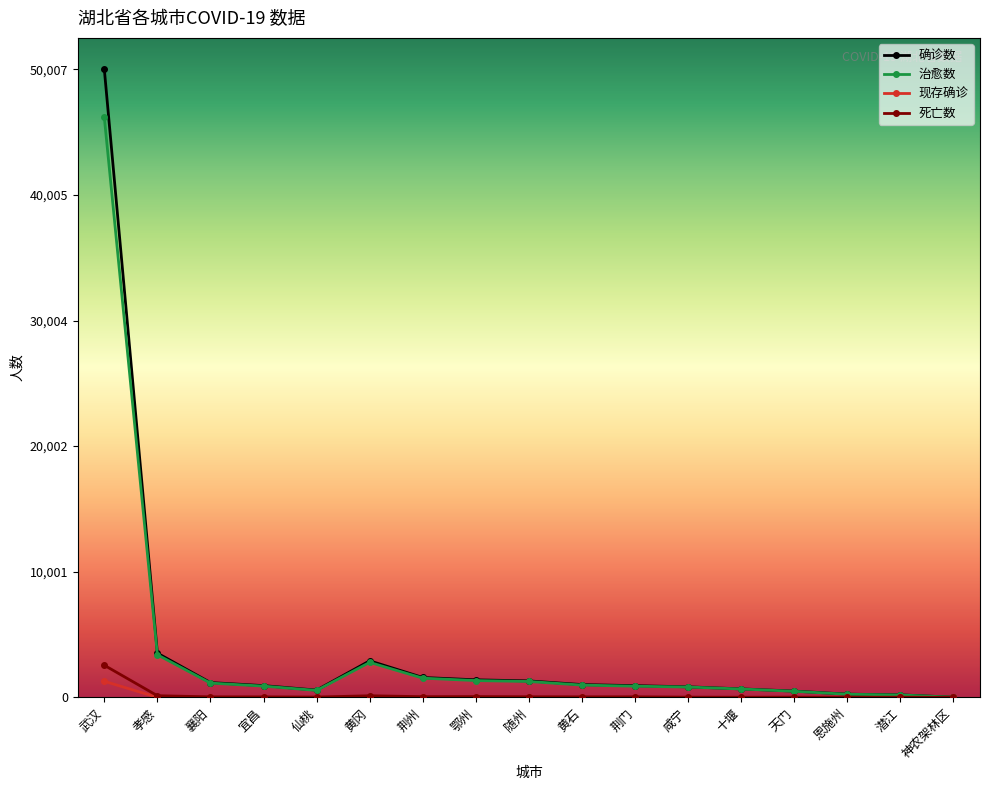

What position from the right is 武汉?

17